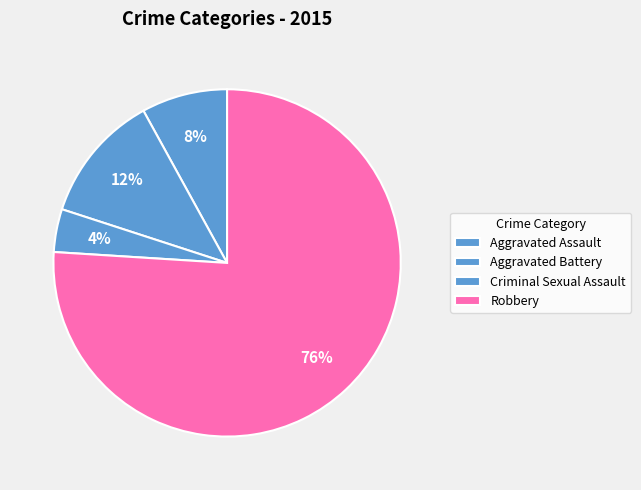

How many segments does this pie chart have?

4